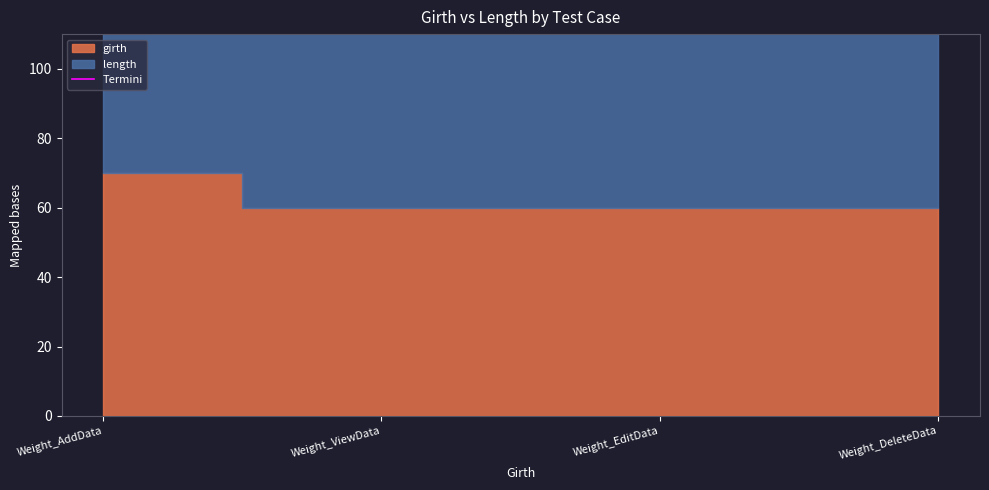

The chart shows a value of 65 at Weight_AddData. True or false?

False